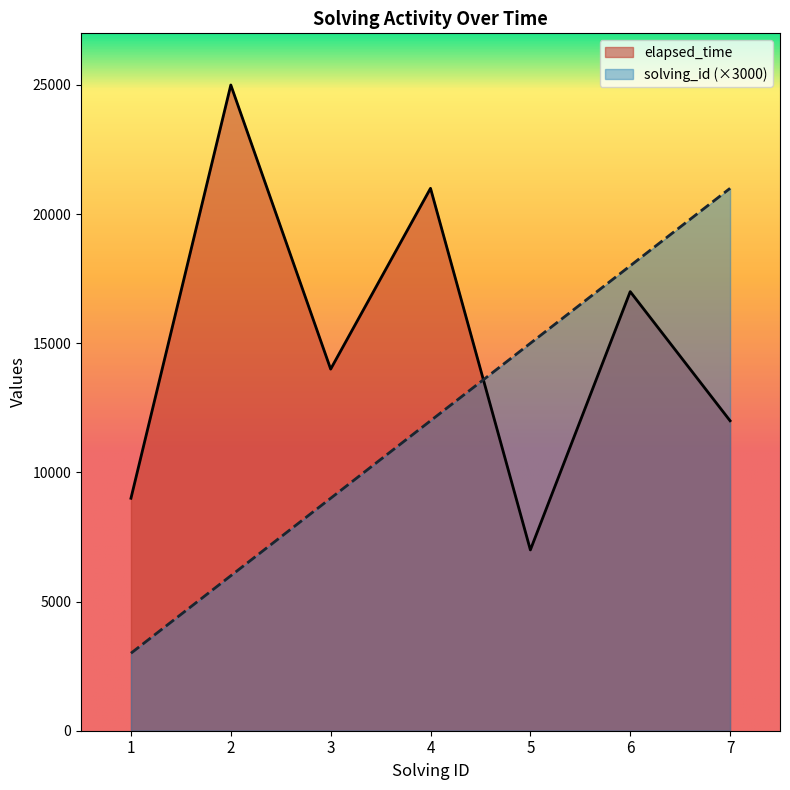

Reading left to right, extract all data points from this chart.

solving_id: 1=3000	2=6000	3=9000	4=12000	5=15000	6=18000	7=21000
elapsed_time: 1=9000	2=25000	3=14000	4=21000	5=7000	6=17000	7=12000